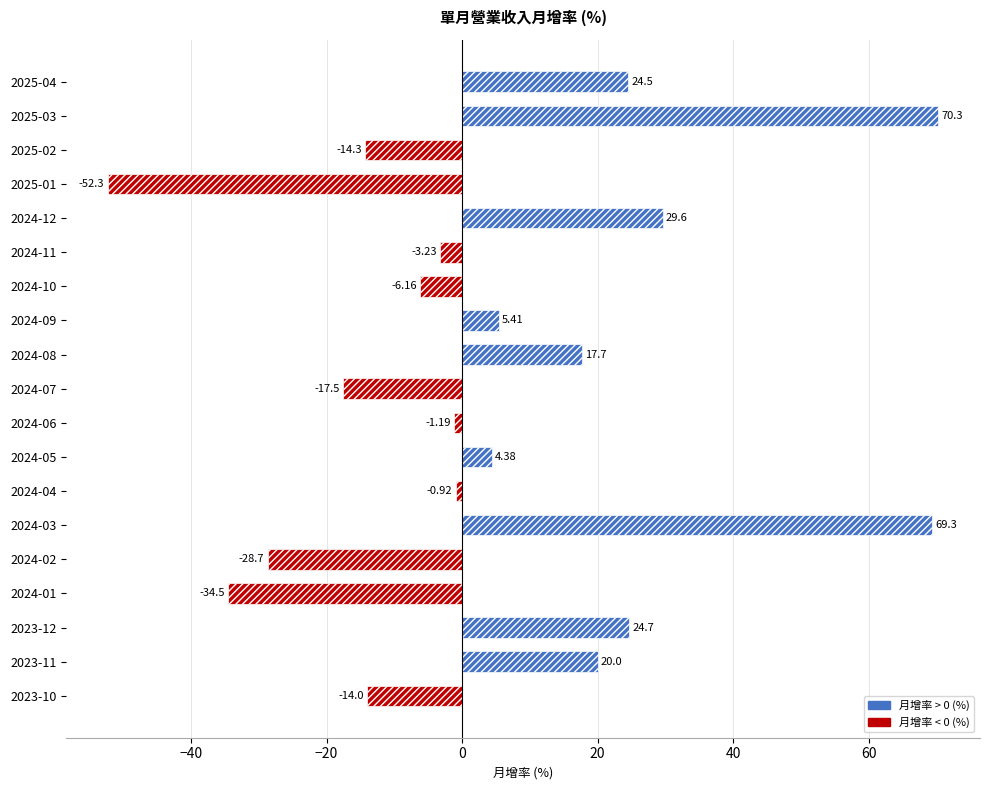

Which has a higher value, 2024-02 or 2025-01?

2024-02